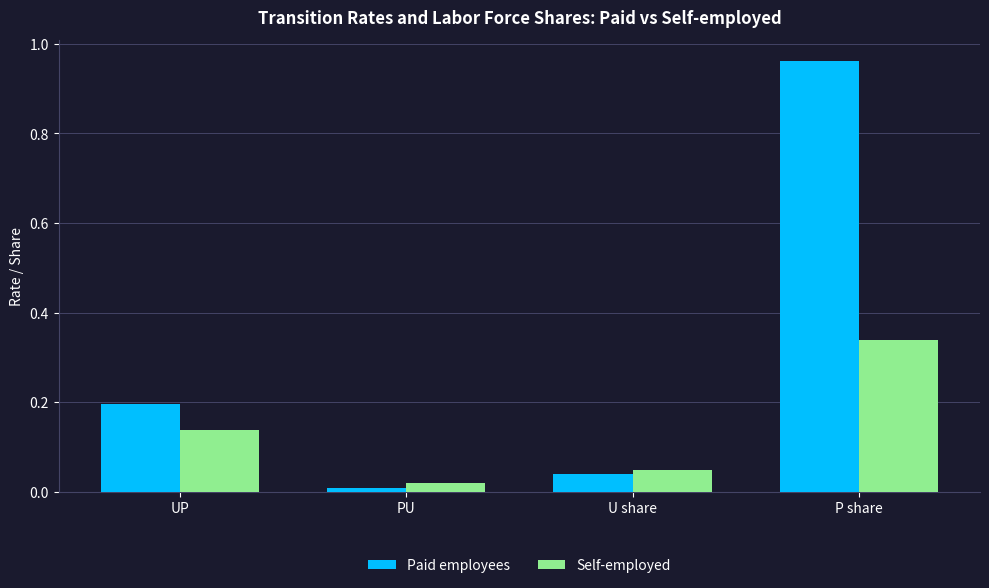

What is the sum of the Self-employed values at PU and UP?

0.2